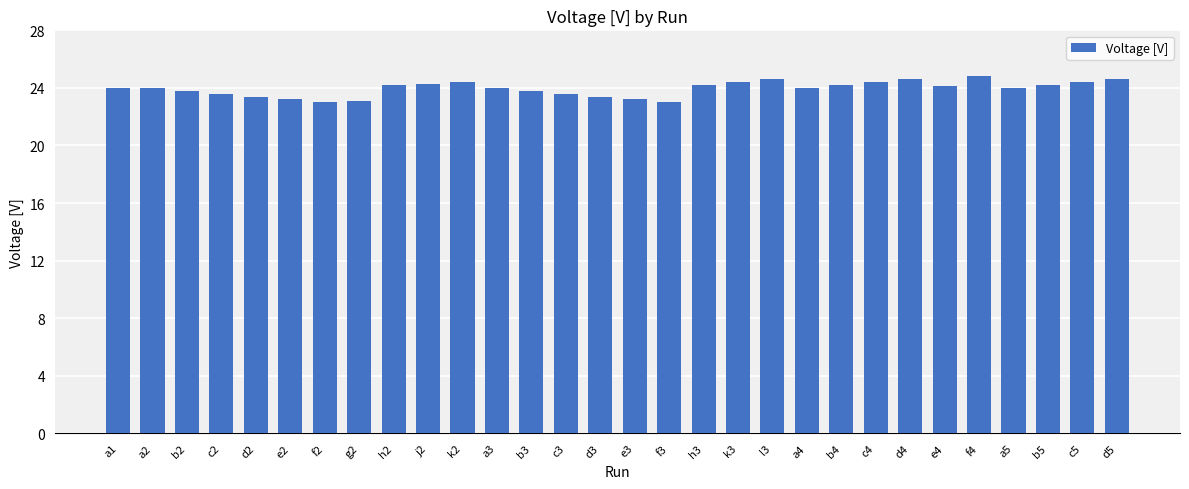

What is the difference between the second highest and minimum values?

1.6